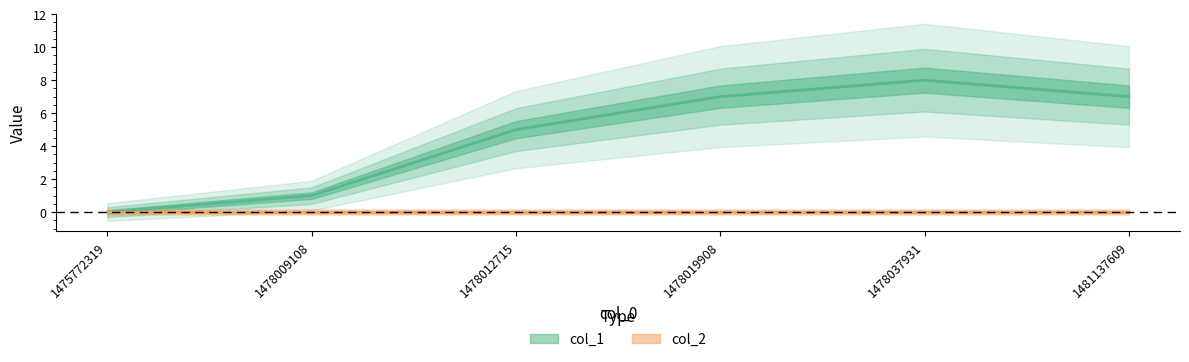

At which label does the data first exceed 7?

1478037931